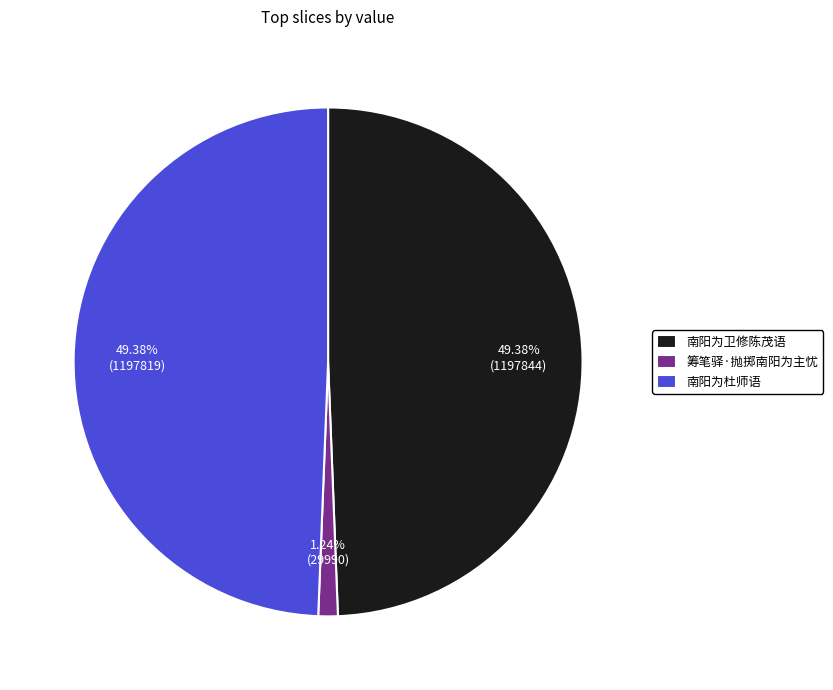

What percentage is the 南阳为卫修陈茂语 slice, to the nearest percent?

49%